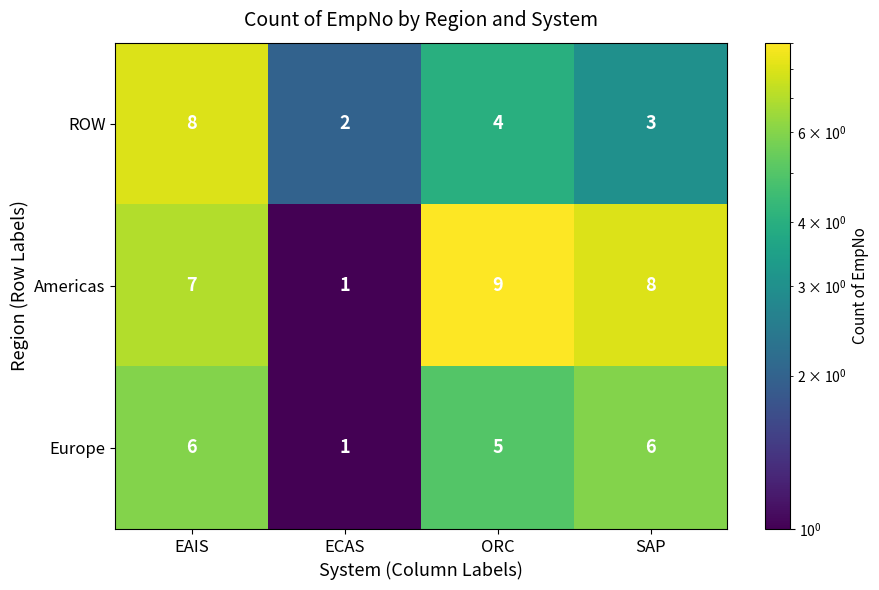

Rank the series at ORC from lowest to highest value.

ROW, Europe, Americas